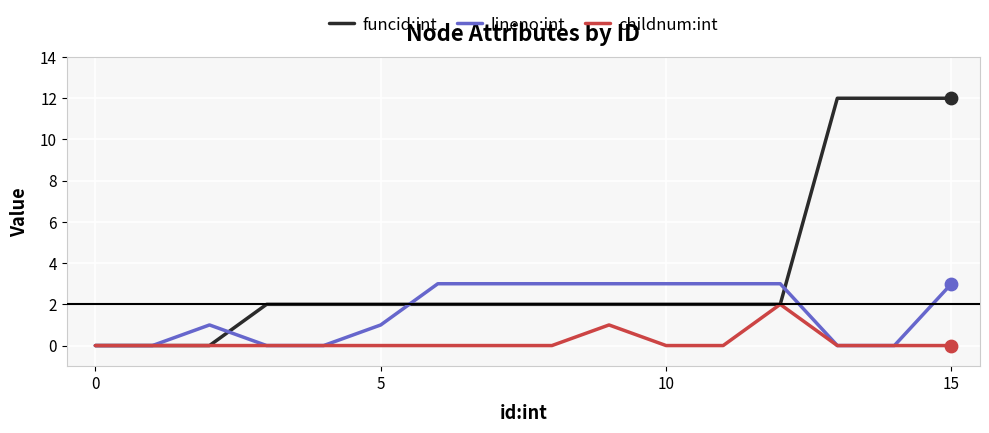

Which series has the largest total across all categories?

funcid:int